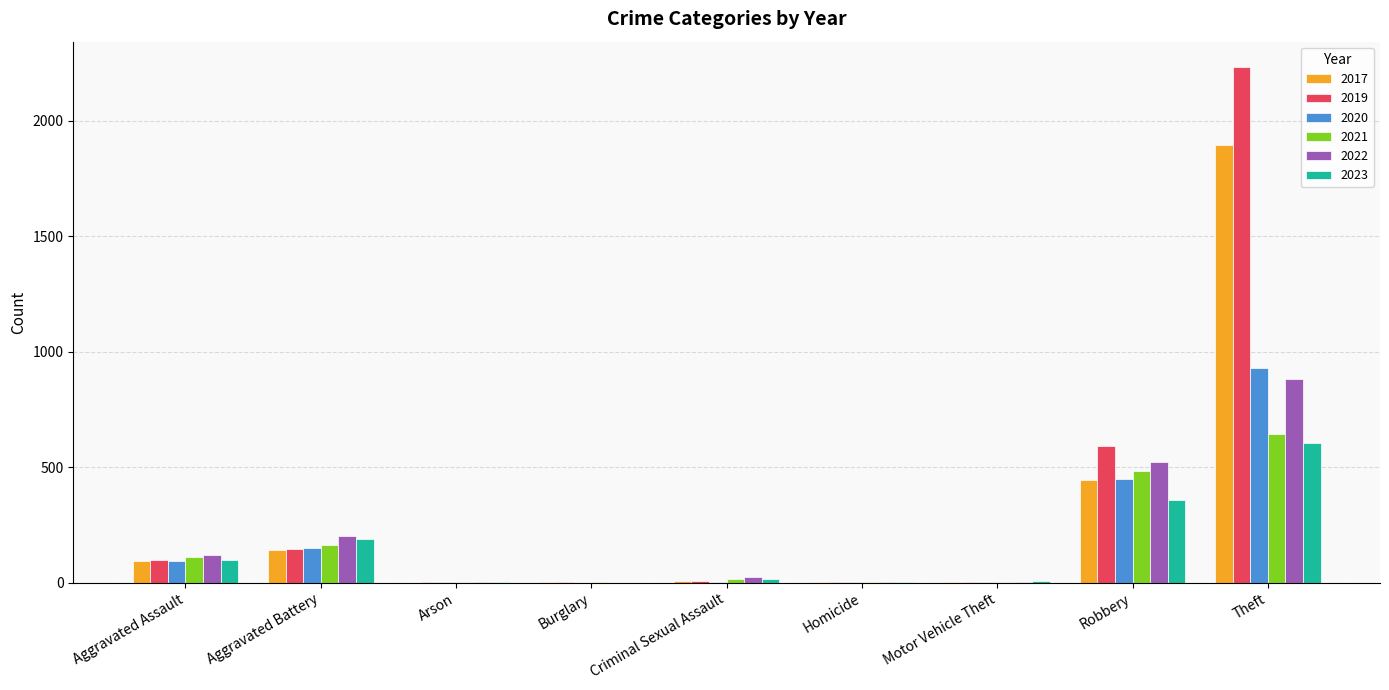

True or false: 2017 has a value of 1 at Homicide.

True